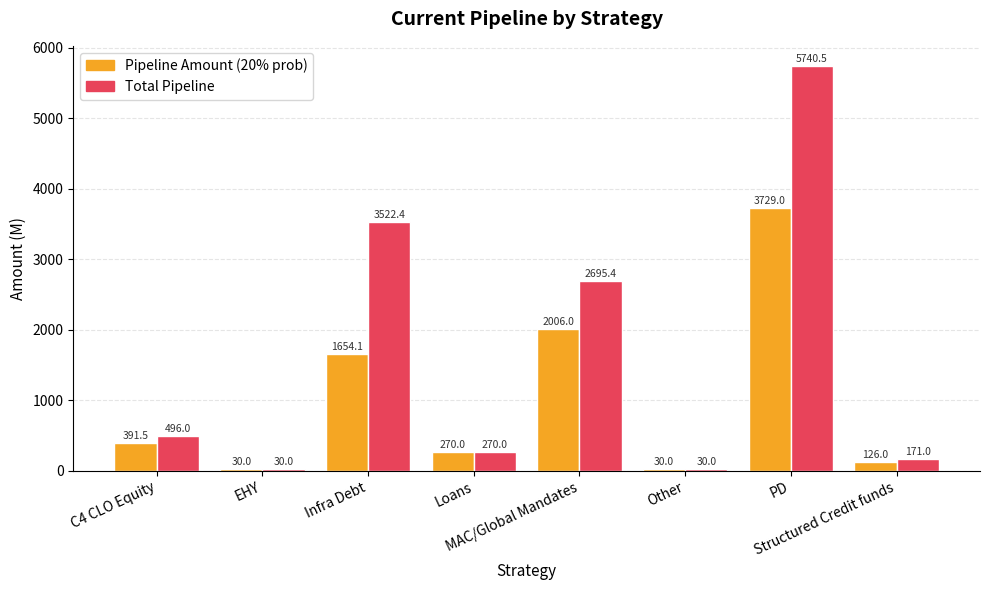

What is the smallest value displayed?

30.0